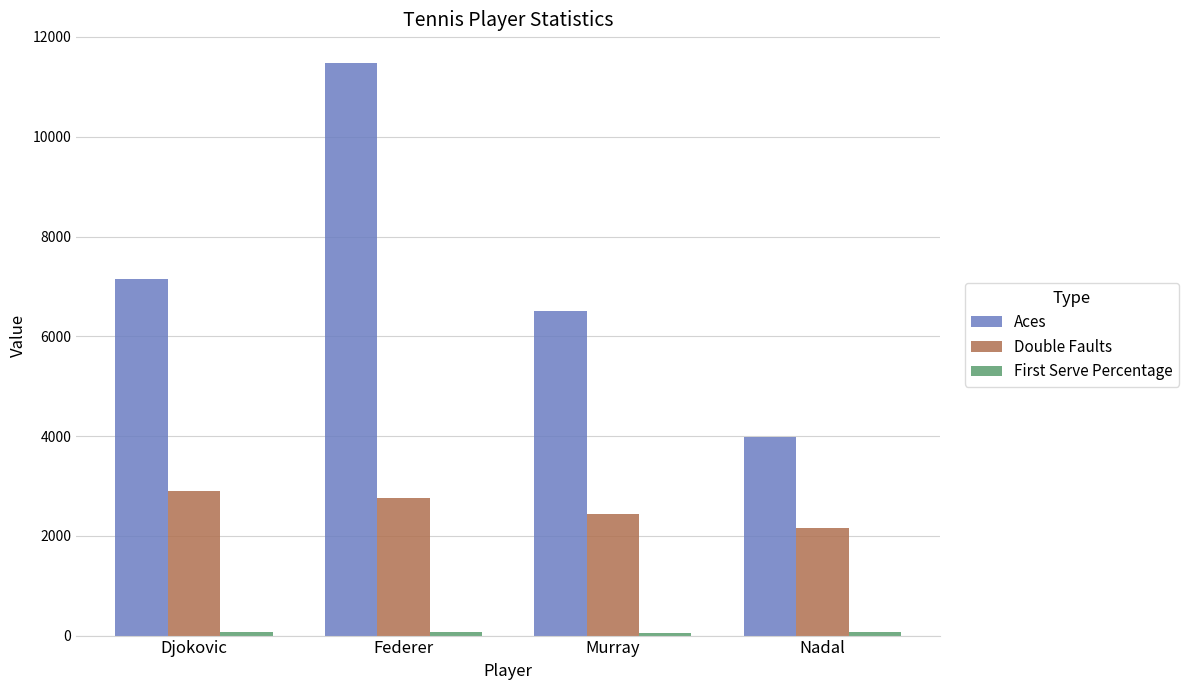

At which category is the sum across all series the highest?

Federer